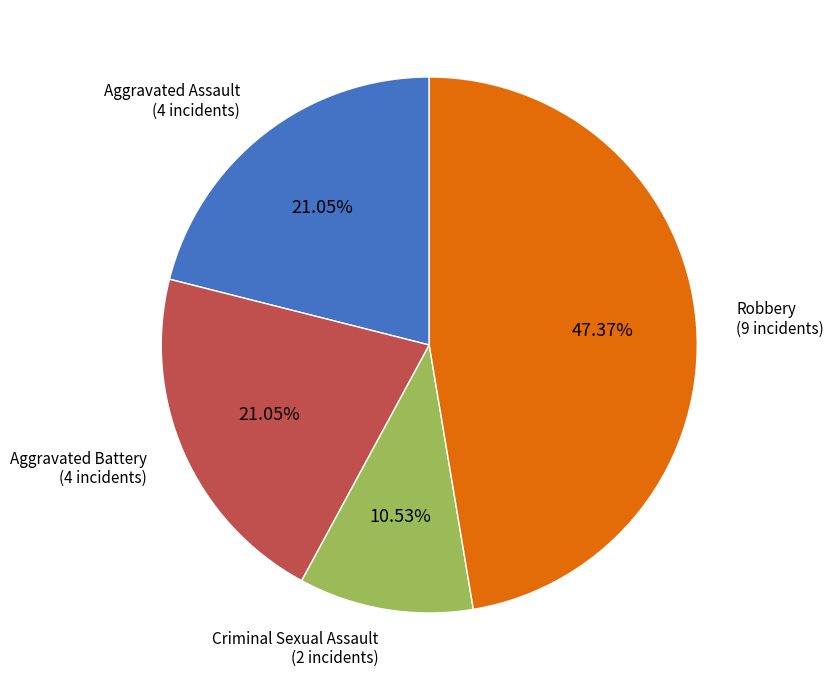

Does any single category account for the majority?

No